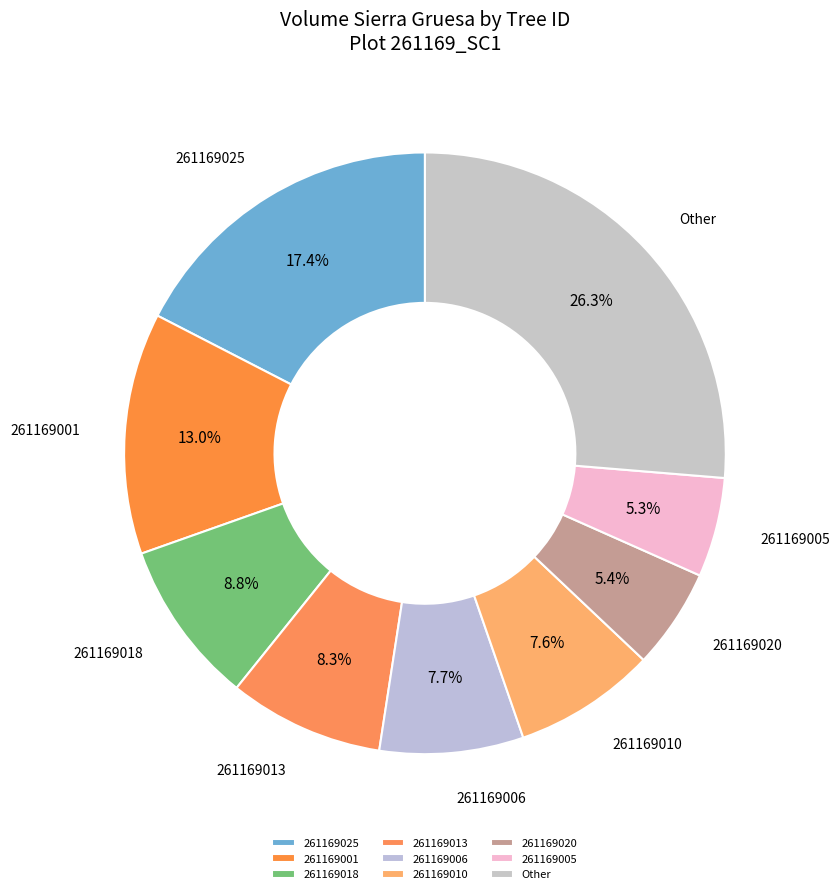

How many slices are in this pie chart?

9